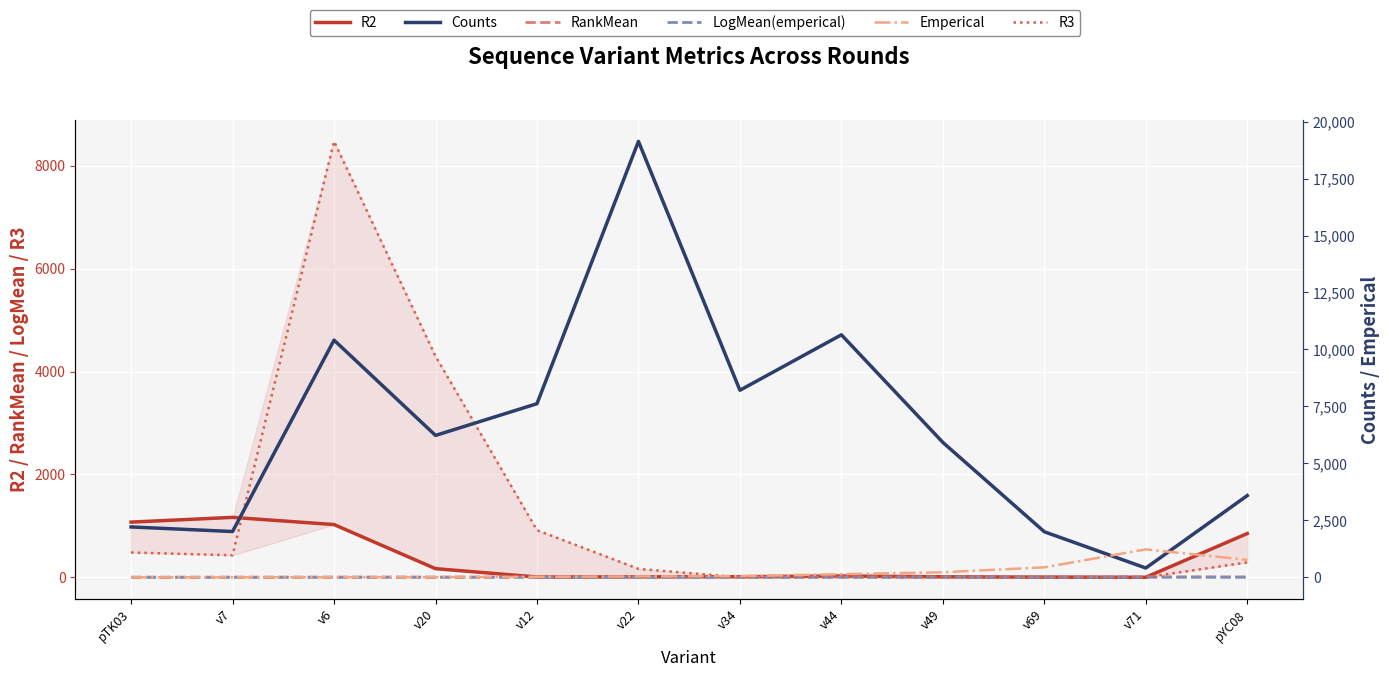

Which series has the largest total across all categories?

Counts